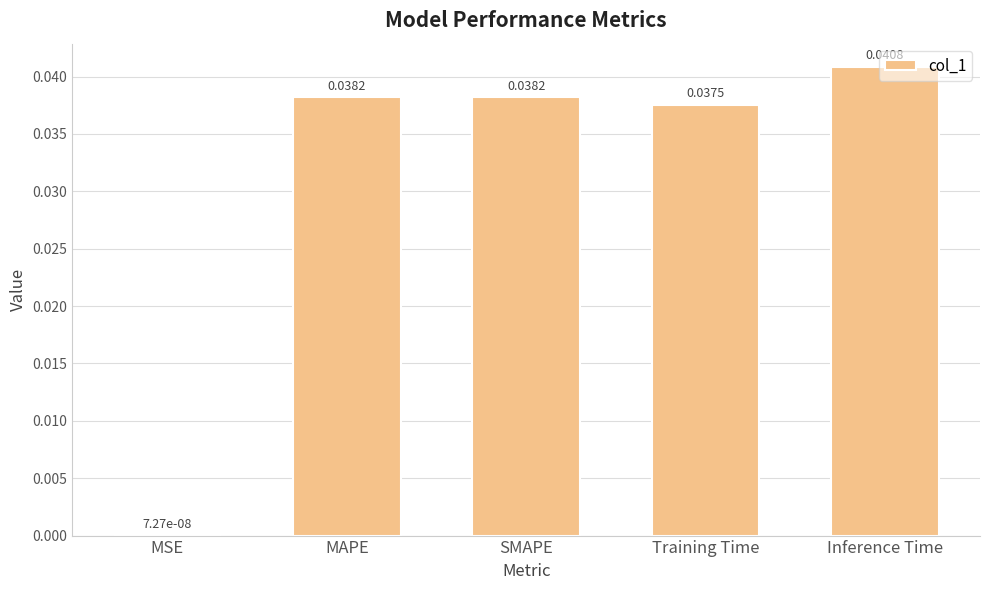

Which category has the highest value across all series?

Inference Time